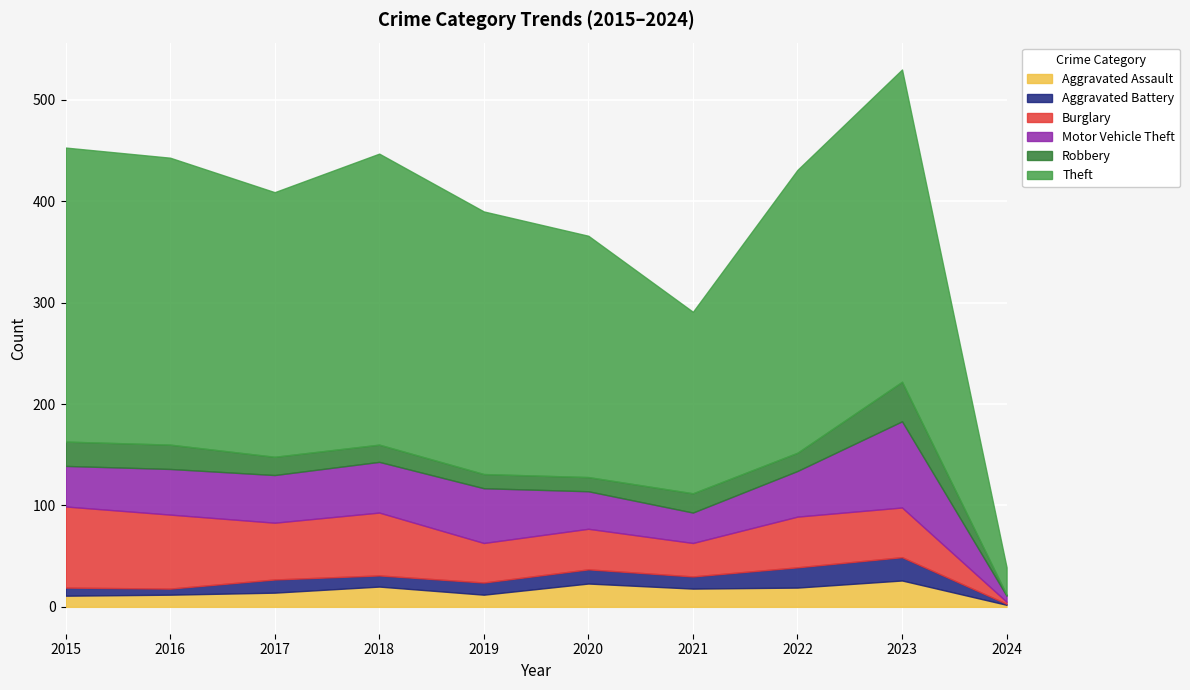

Is the value of Aggravated Assault at 2022 greater than the value of Aggravated Battery at 2022?

No